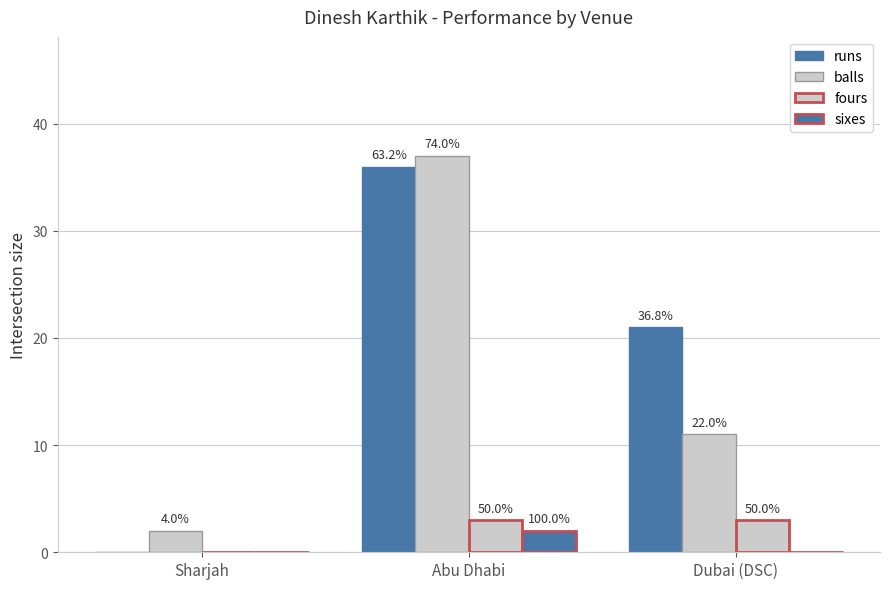

How many groups of bars are there?

3